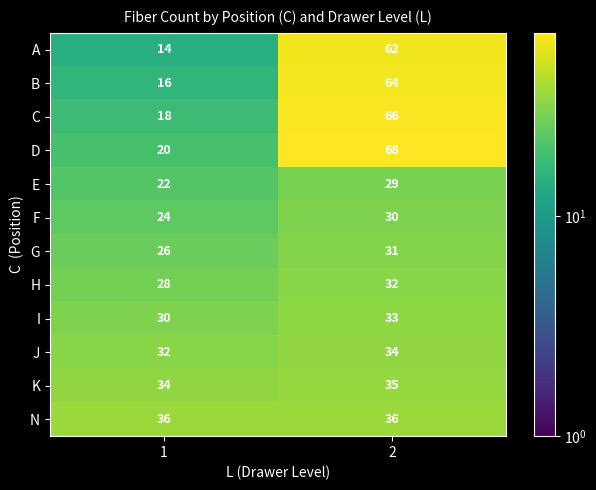

What is the spread (max minus min) of values at 1?

22